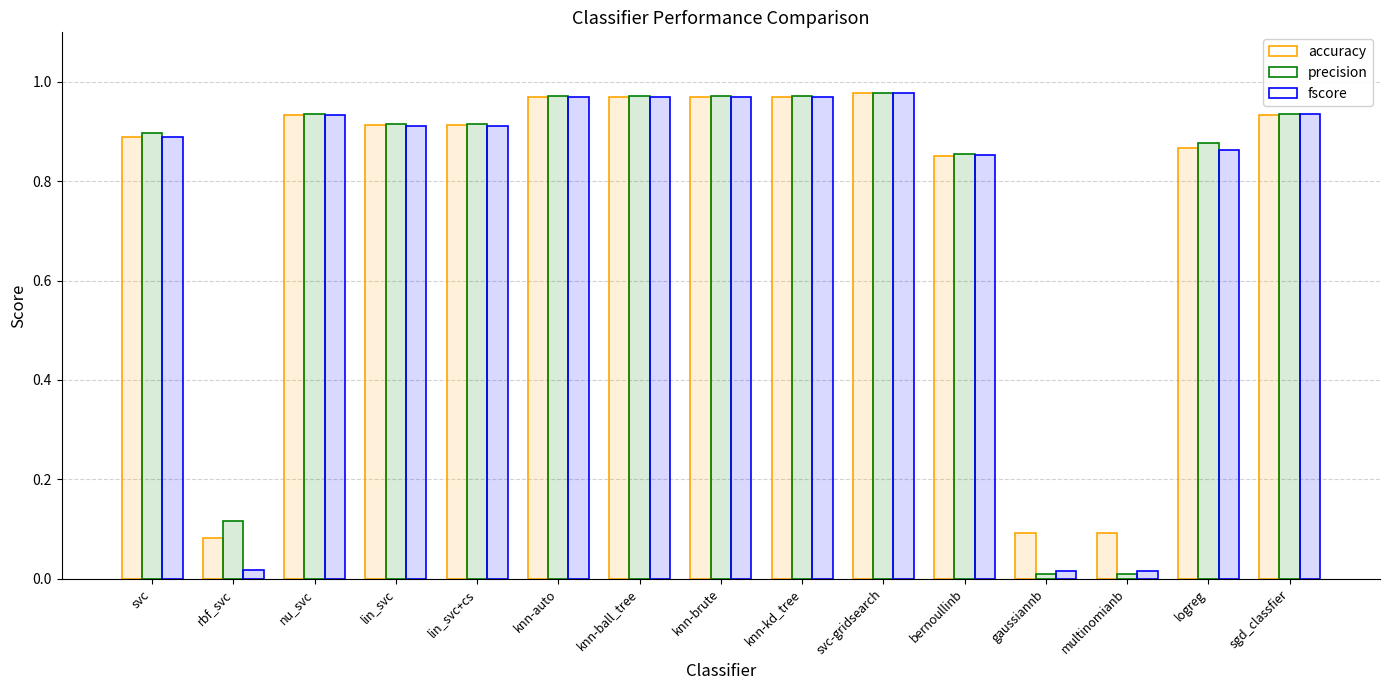

Between logreg and sgd_classfier, which series saw the biggest shift?

fscore